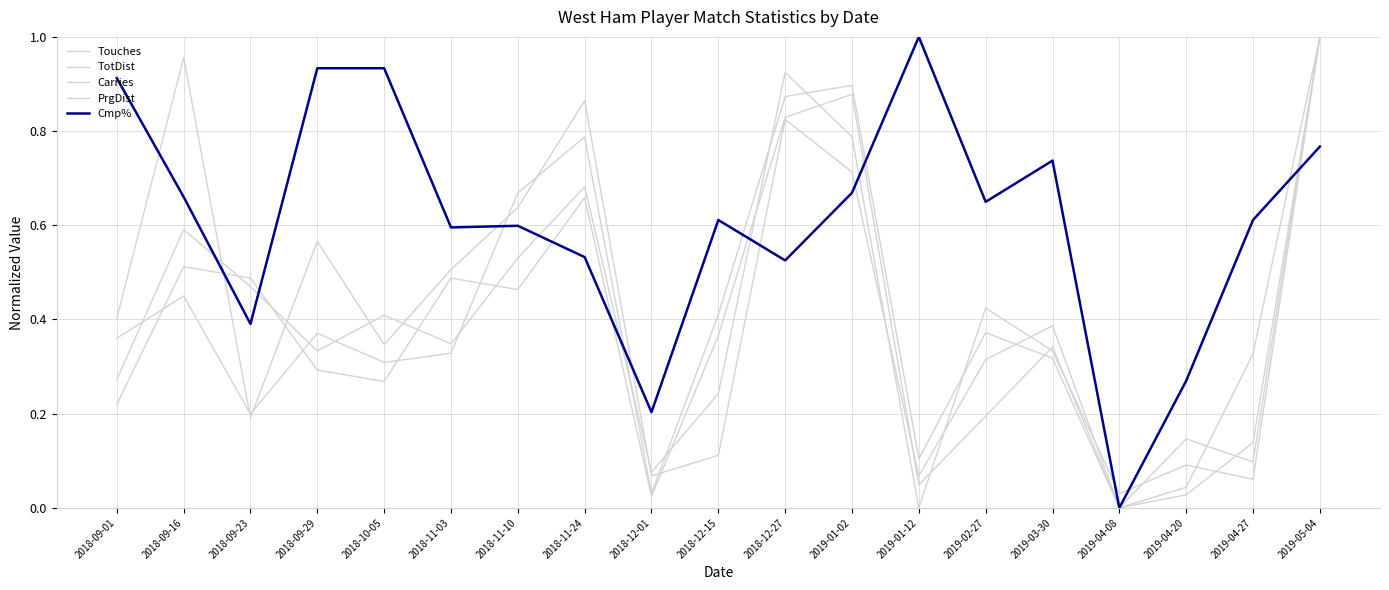

List the series in order of their peak value, lowest first.

Touches, TotDist, Carries, PrgDist, Cmp%